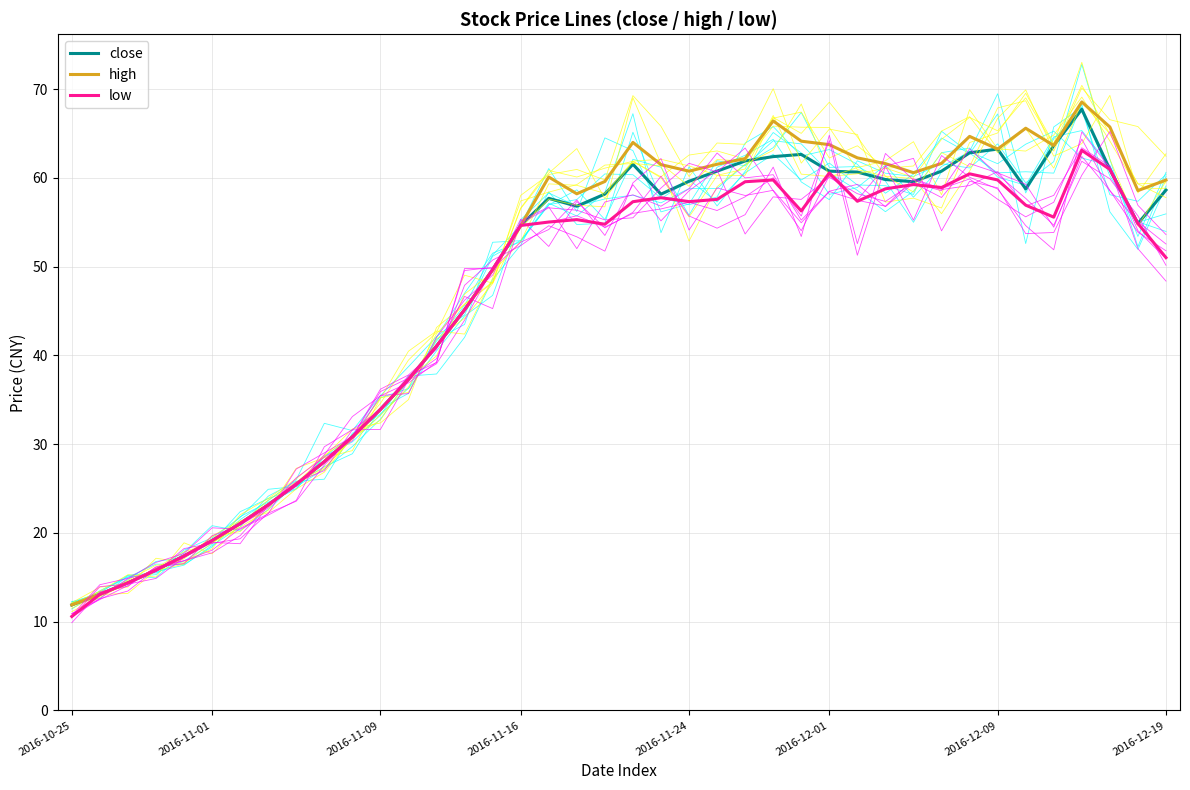

True or false: high and low cross at least once.

False